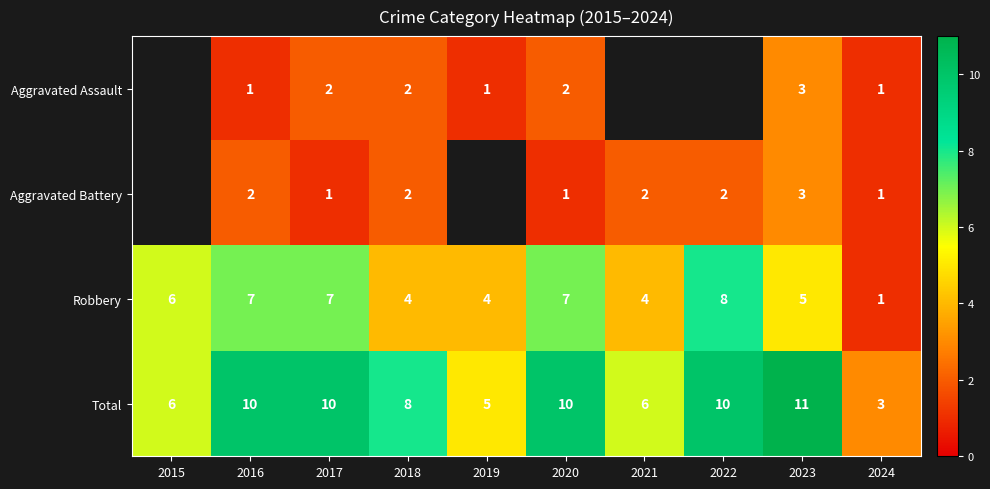

How many data points in Robbery are less than 6?

5